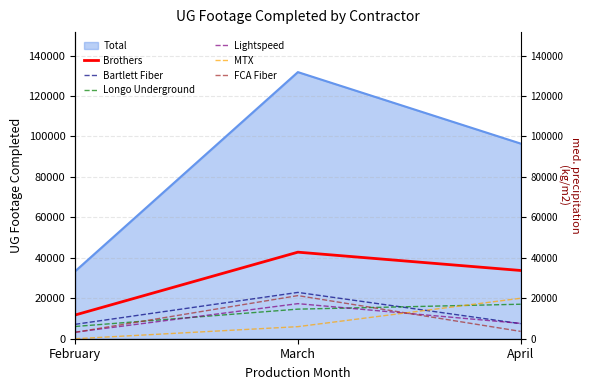

Which label corresponds to the largest value in the chart?

March